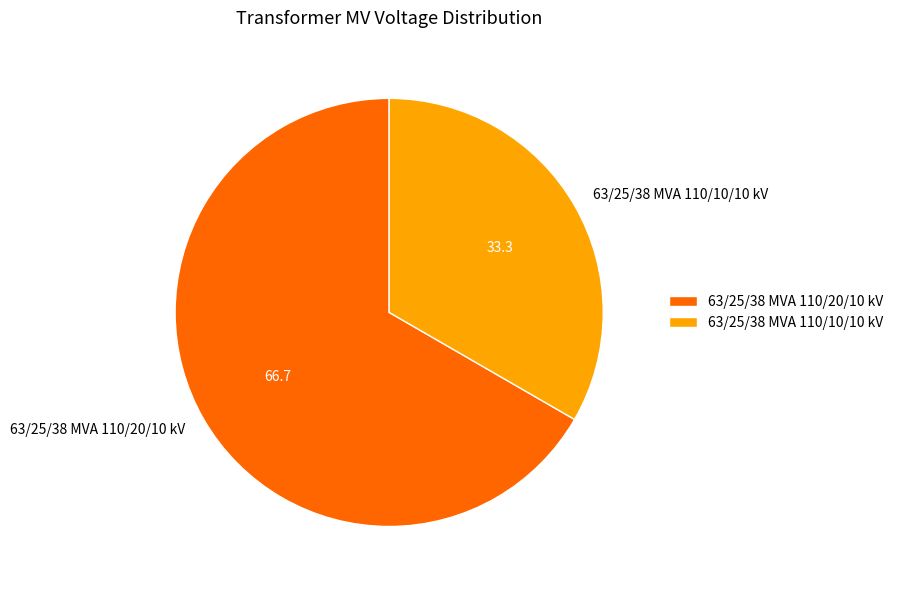

How many segments does this pie chart have?

2